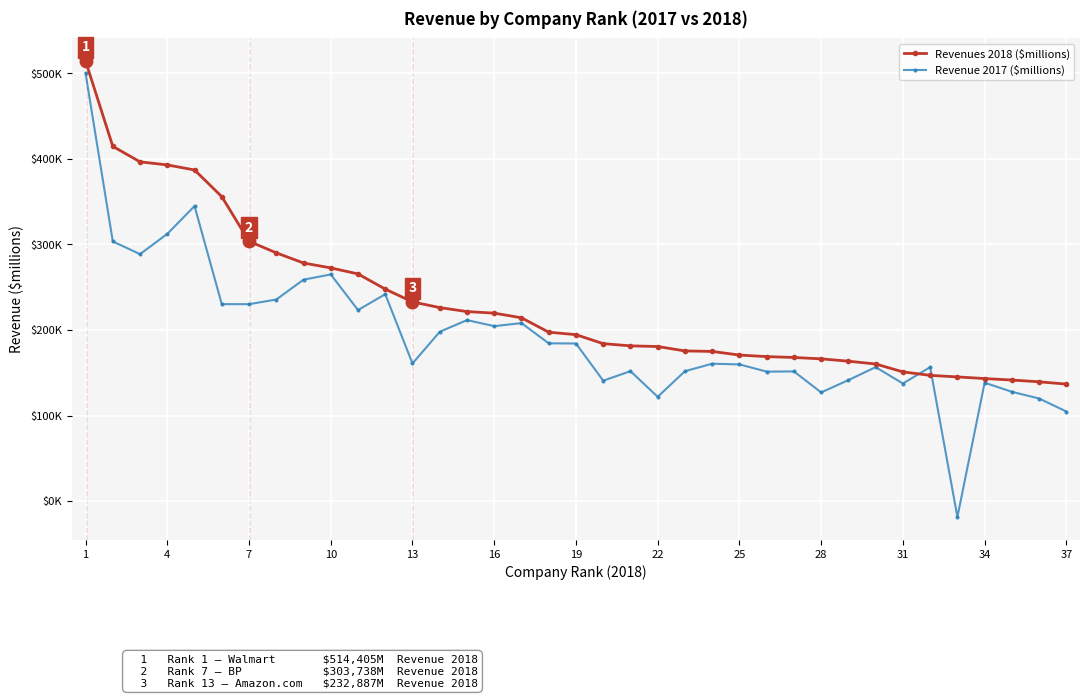

Reading left to right, transcribe all the data shown in this chart.

Revenues 2018 ($millions): 514405.0	414649.9	396556.0	392976.6	387056.0	355905.0	303738.0	290212.0	278341.5	272612.0	265595.0	247837.0	232887.0	226247.0	221579.4	219754.0	214319.0	197515.3	194579.0	184106.0	181524.5	180744.1	175617.0	175009.5	170756.0	168979.0	167939.6	166339.0	163597.4	160338.0	151110.8	147049.0	145243.3	143302.9	141576.0	139523.6	136819.0
Revenue 2017 ($millions): 500001.7	303523.7	288692.8	312416.4	344866.9	230270.5	230233.4	235652.1	258857.6	264978.9	223365.4	241888.9	160924.9	197966.1	211608.3	204591.0	208103.7	184479.3	184266.3	140841.1	151936.0	122002.3	151908.7	160658.7	159827.6	151405.2	151649.5	127083.0	141511.8	156650.2	137510.8	156607.2	-18445.9	138430.6	127843.1	119990.3	104803.4